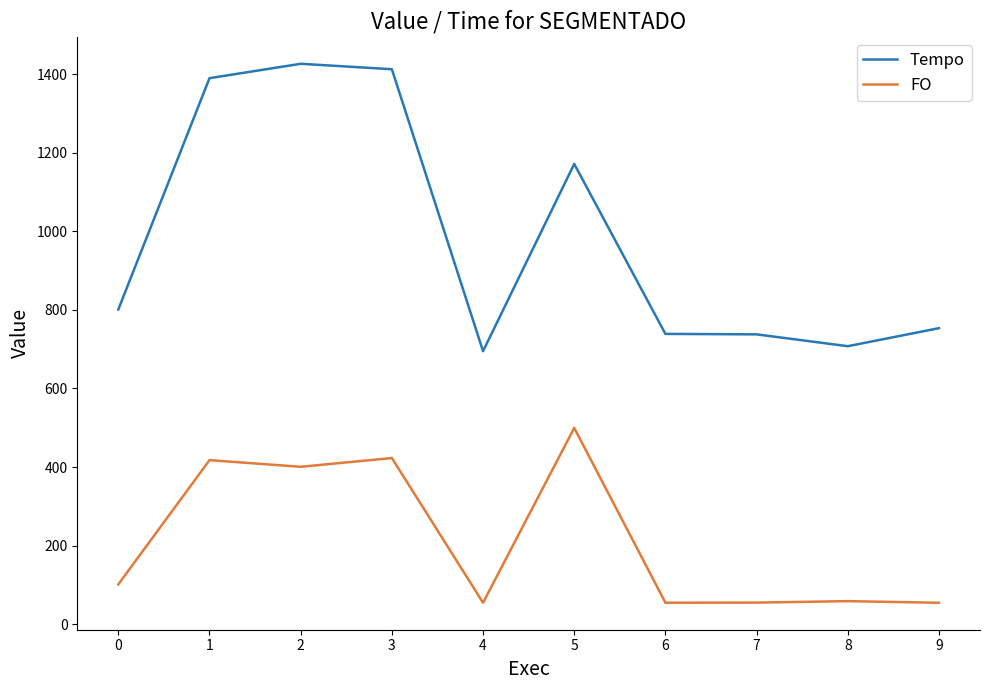

Is it true that Tempo equals 707.6 at 8?

True